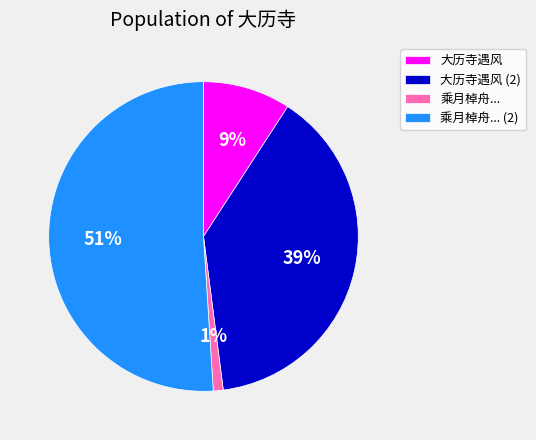

Is the sum of 乘月棹舟... (2) and 大历寺遇风 (2) greater than half?

Yes